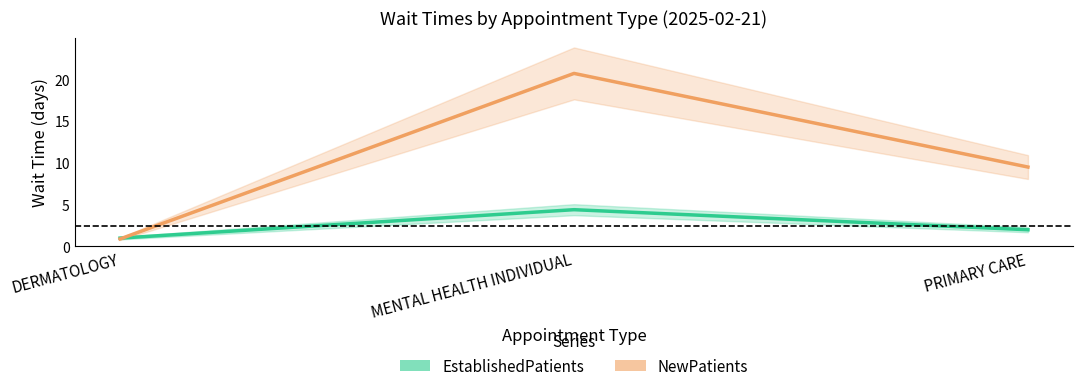

How many data points does each series have?

3